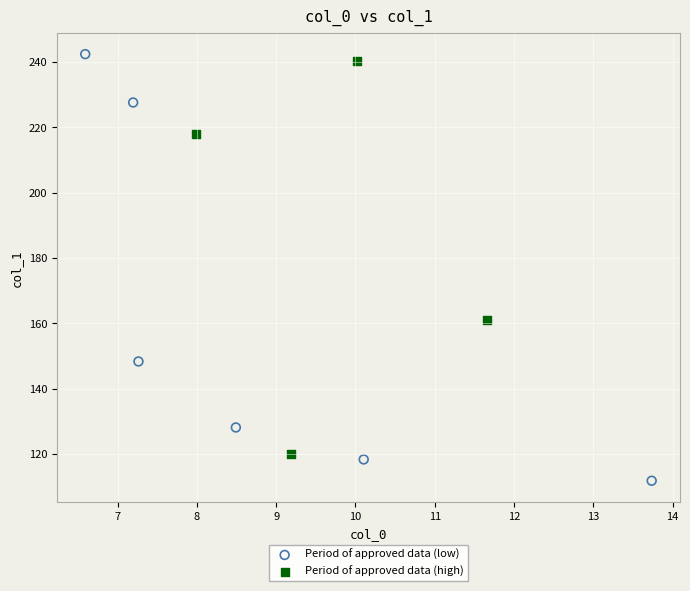

Which series contains the lowest Y value?

Period of approved data (low)